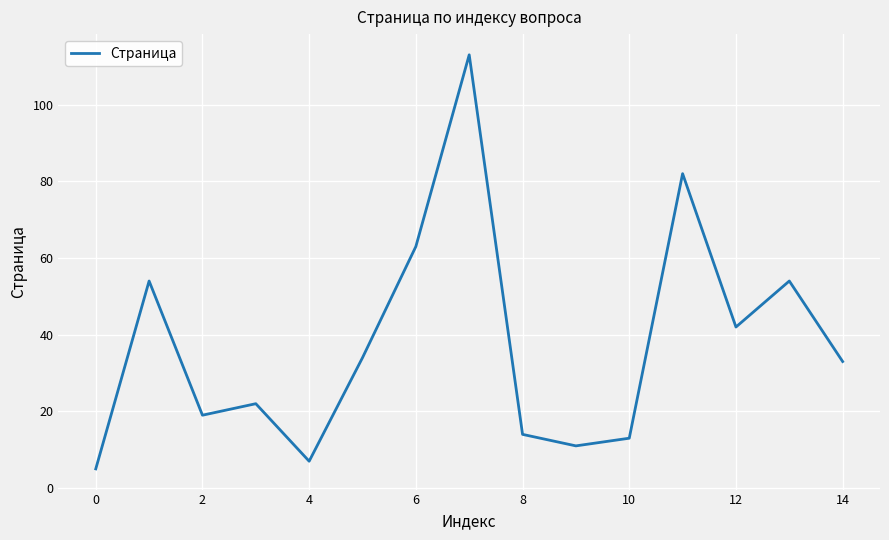

What is the maximum value shown in the chart?

113